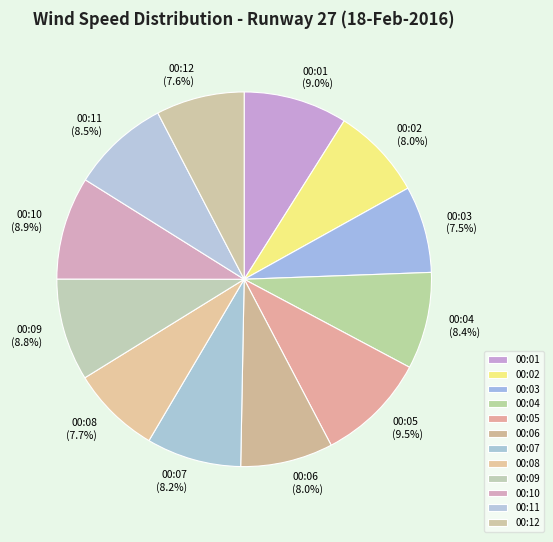

How many slices are in this pie chart?

12